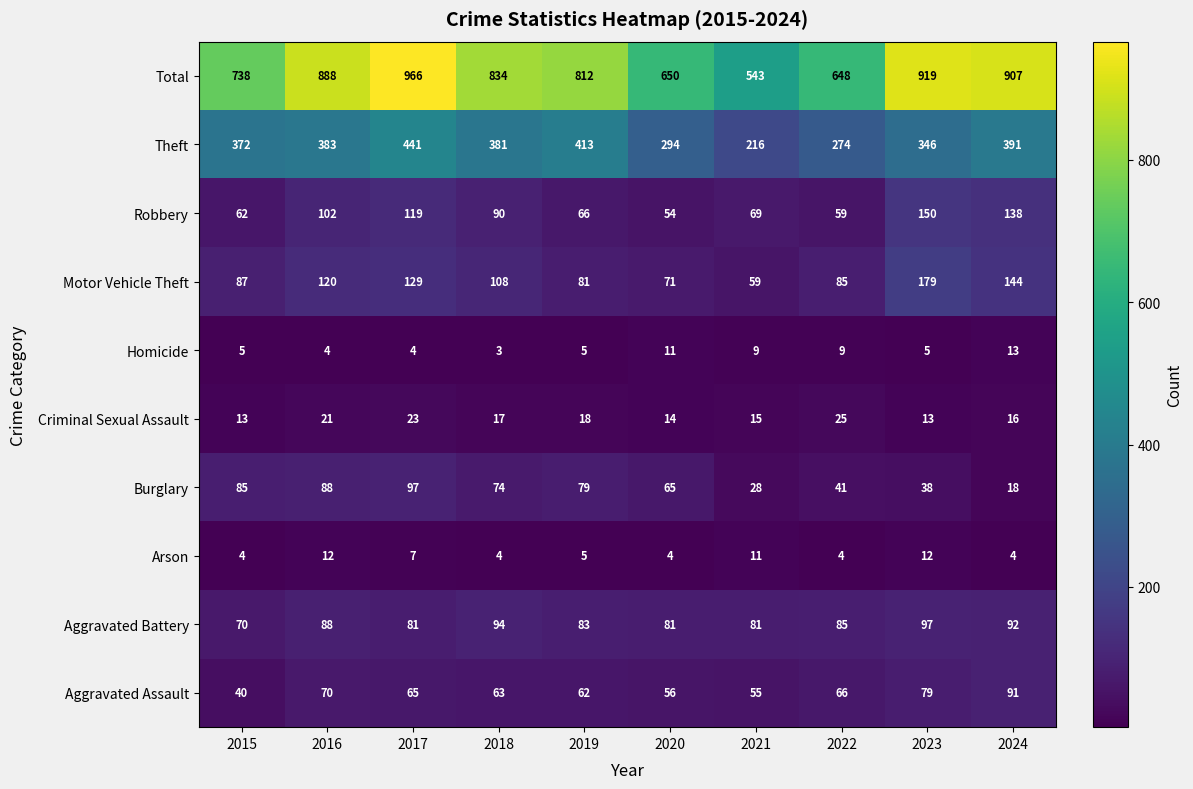

At which category is the sum across all series the highest?

2017